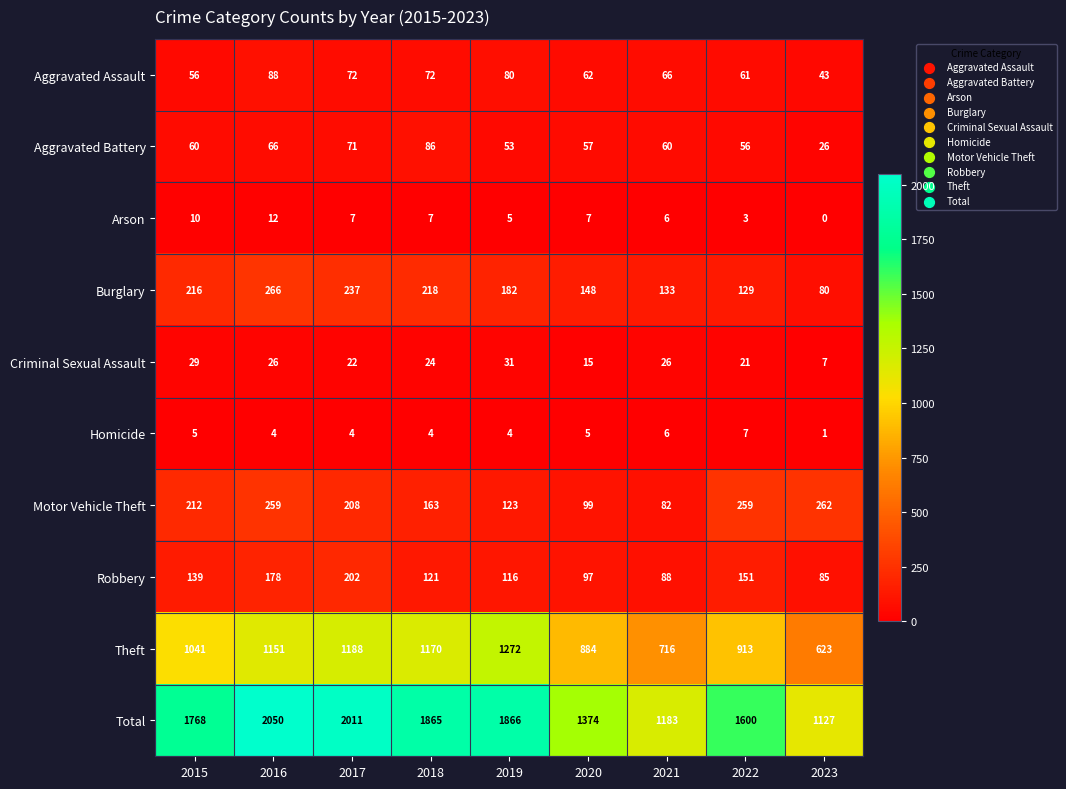

Which series has the largest range (max minus min)?

Total